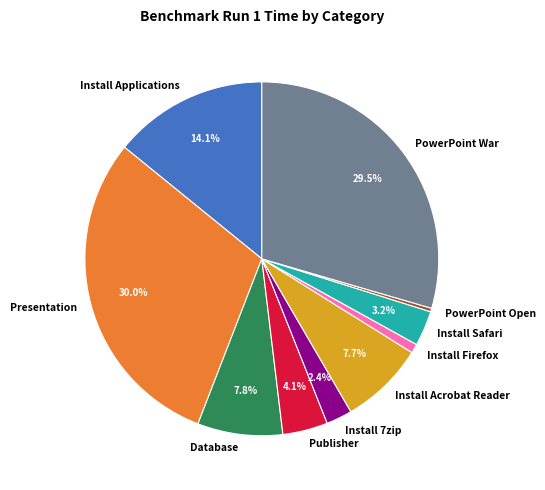

Approximately how many times larger is the value at PowerPoint War compared to Publisher?

7.2